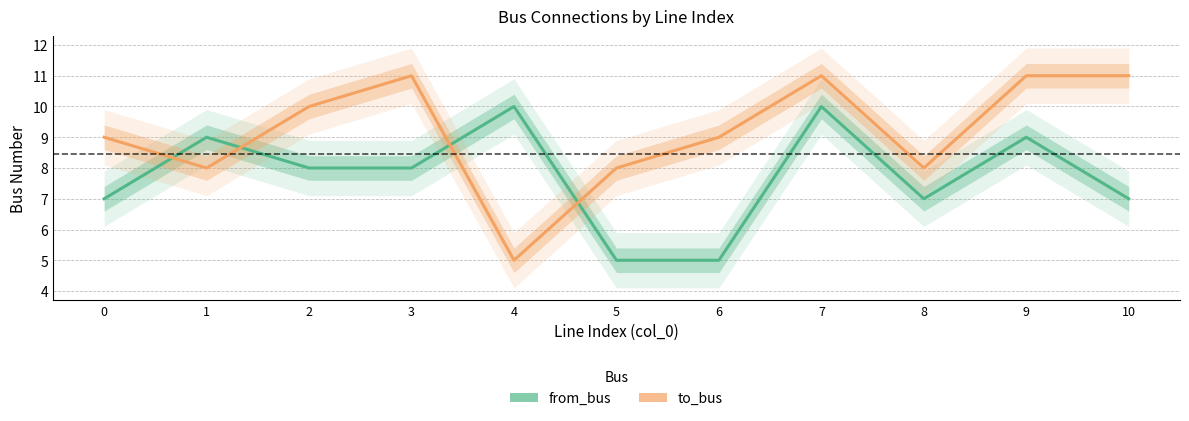

Reading left to right, list all the values displayed in this chart.

from_bus: 0=7	1=9	2=8	3=8	4=10	5=5	6=5	7=10	8=7	9=9	10=7
to_bus: 0=9	1=8	2=10	3=11	4=5	5=8	6=9	7=11	8=8	9=11	10=11